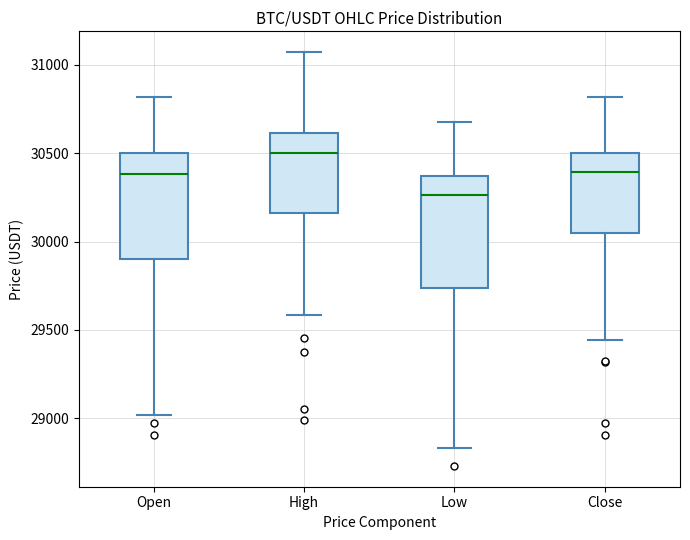

Reading left to right, read every box against the y-axis: the position of its median line, the range the box covers, and the ends of its whiskers. The values are not printed on the chart, so give them approximately, as read against the axis.

Open: median 30400, box 29900 to 30500, whiskers 29000 to 30800
High: median 30500, box 30150 to 30600, whiskers 29600 to 31050
Low: median 30250, box 29750 to 30350, whiskers 28850 to 30700
Close: median 30400, box 30050 to 30500, whiskers 29450 to 30800